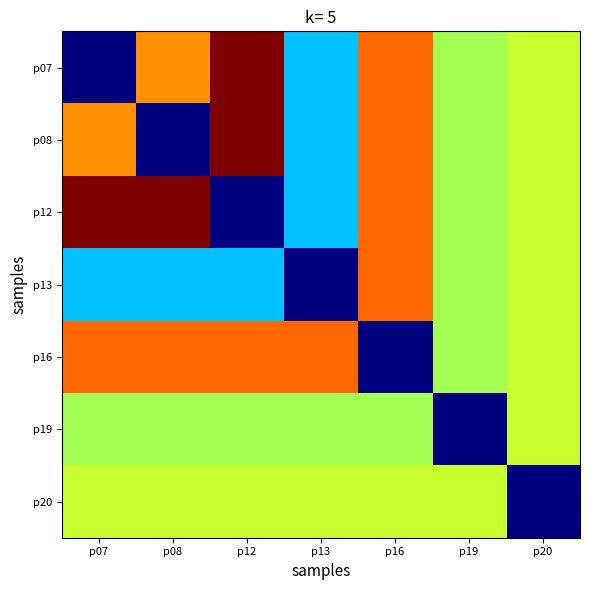

Reading right to left, list all the values displayed in this chart.

p07: p20=574020	p19=540754	p16=735572	p13=356455	p12=895688	p08=704424	p07=107178
p08: p20=574020	p19=540754	p16=735572	p13=356455	p12=895688	p08=107178	p07=704424
p12: p20=574020	p19=540754	p16=735572	p13=356455	p12=107178	p08=895688	p07=895688
p13: p20=574020	p19=540754	p16=735572	p13=107178	p12=356455	p08=356455	p07=356455
p16: p20=574020	p19=540754	p16=107178	p13=735572	p12=735572	p08=735572	p07=735572
p19: p20=574020	p19=107178	p16=540754	p13=540754	p12=540754	p08=540754	p07=540754
p20: p20=107178	p19=574020	p16=574020	p13=574020	p12=574020	p08=574020	p07=574020